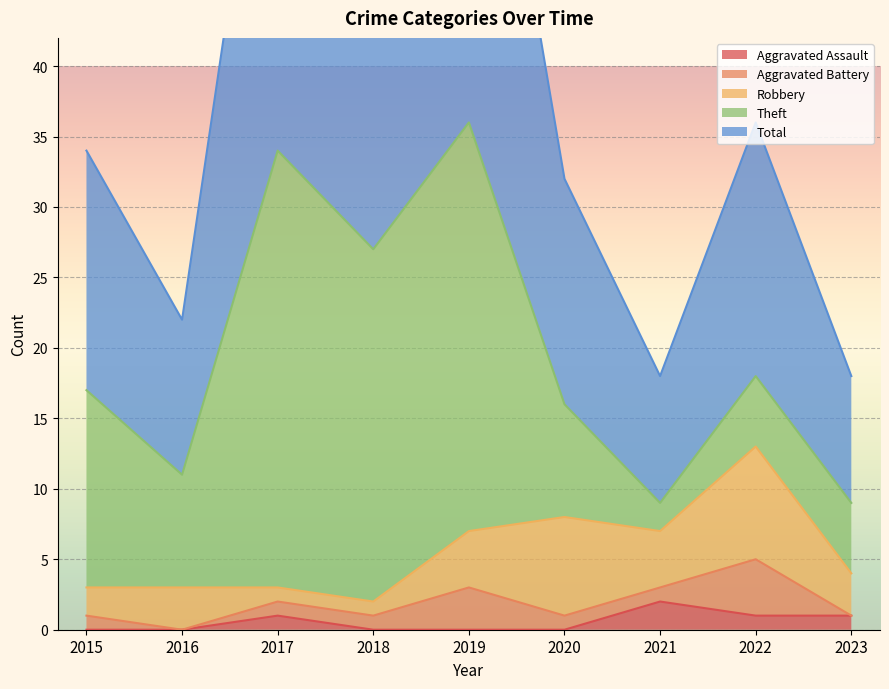

How many lines are shown in the chart?

5